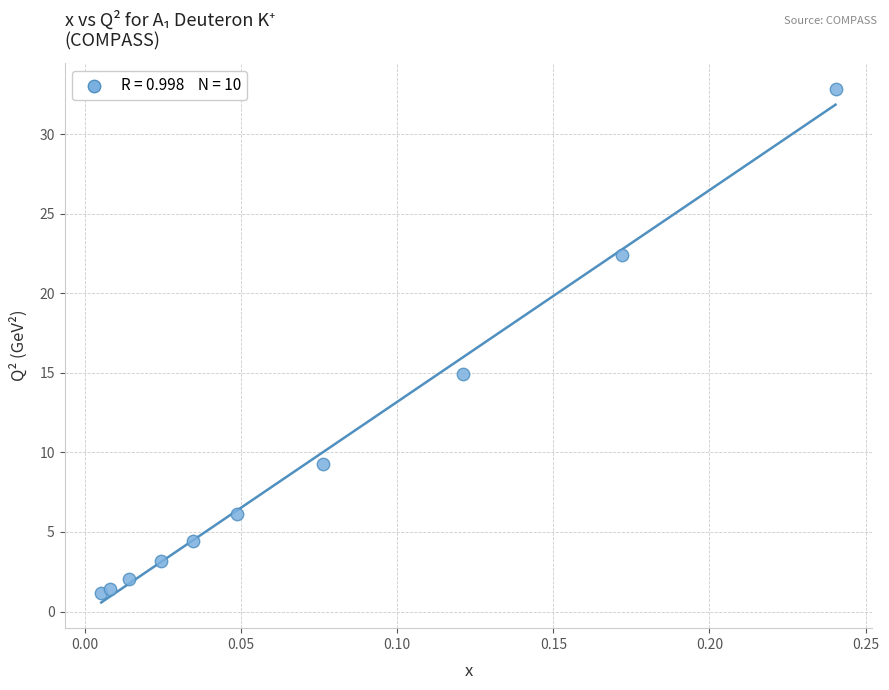

What is the average Y value?

9.8